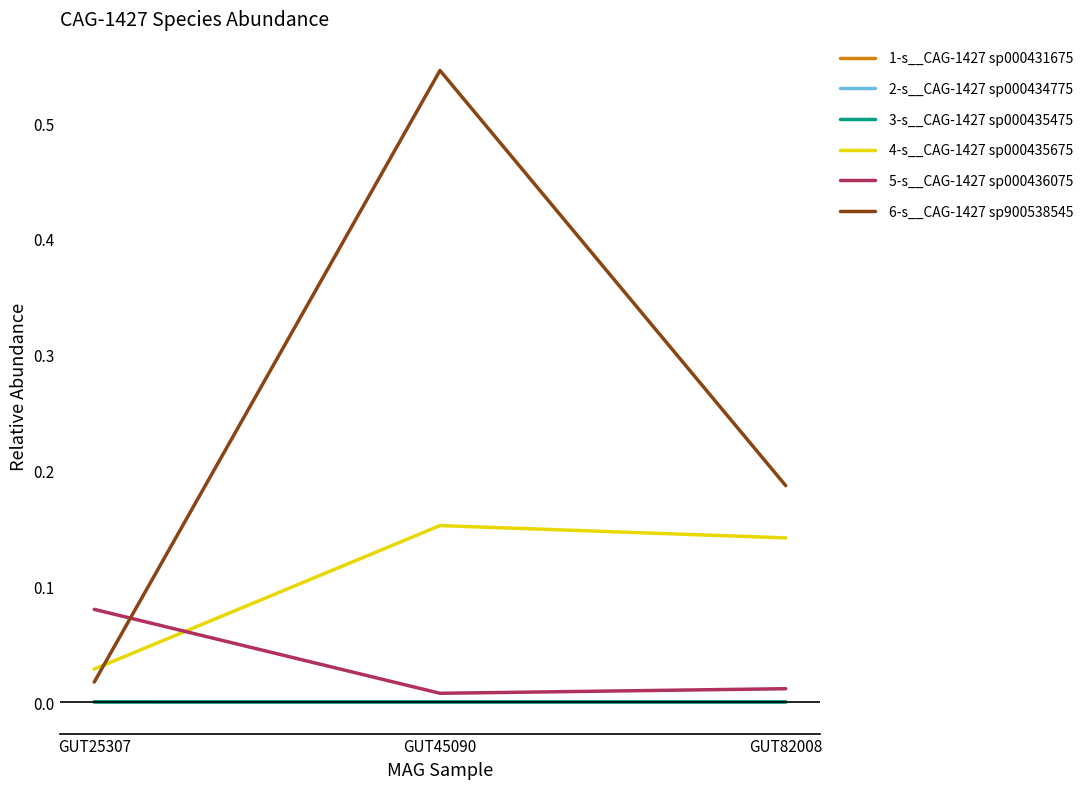

Which series has the widest spread of values?

6-s__CAG-1427 sp900538545